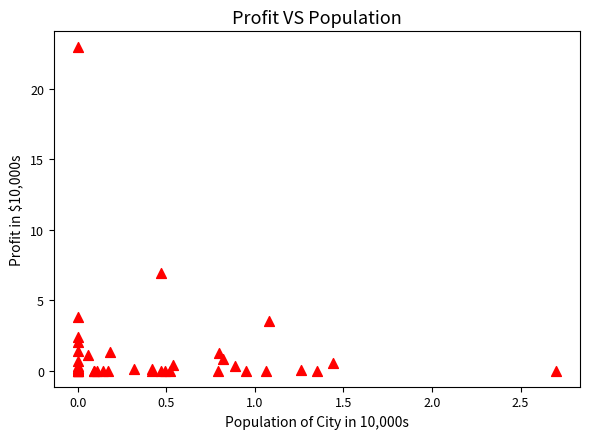

What Y value in the scatter plot is closest to 11?

6.9